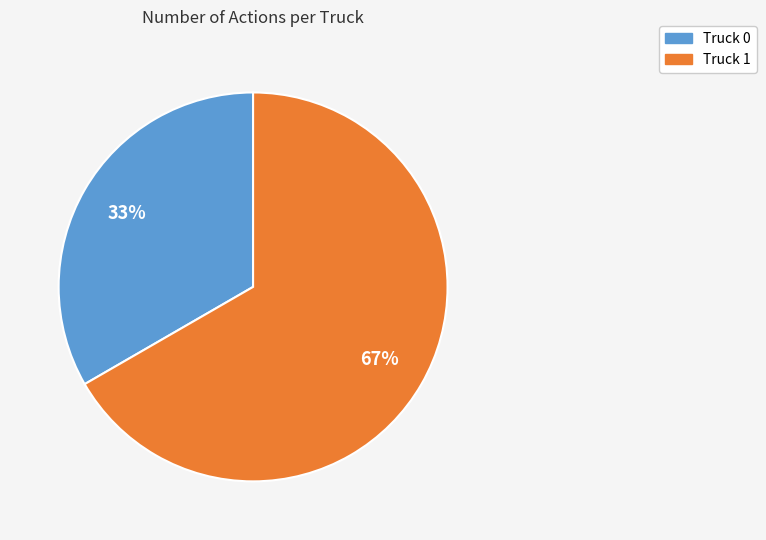

Is it true that Truck 0 is 38% of the pie?

False